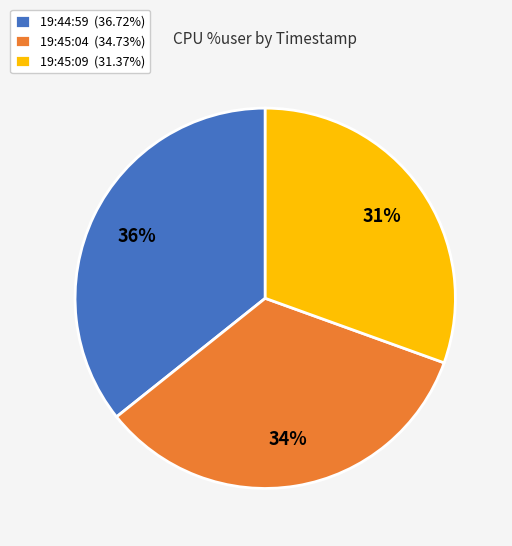

What is the smallest slice in the pie chart?

19:45:09